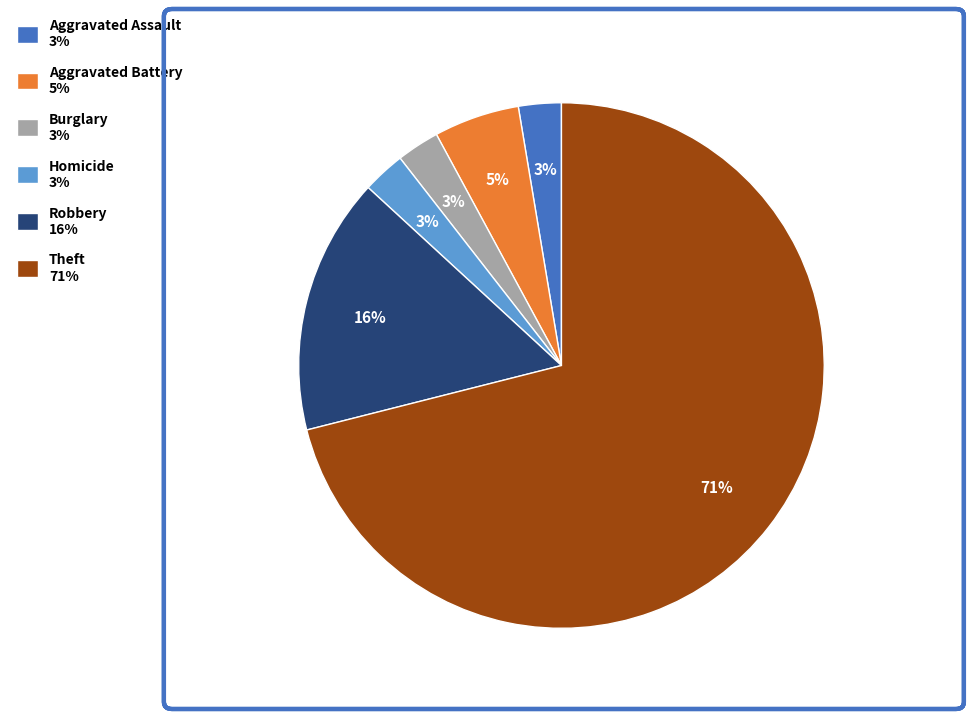

Is it true that Aggravated Battery 5% is 1% of the pie?

False